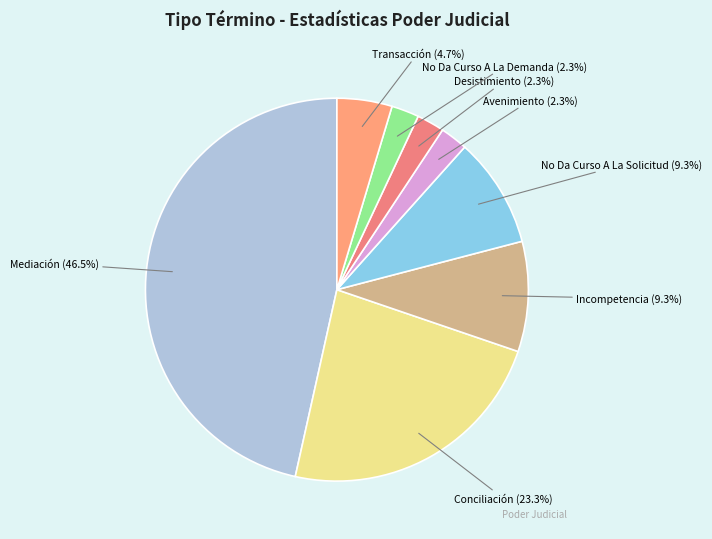

Does Avenimiento represent more than half of the total?

No